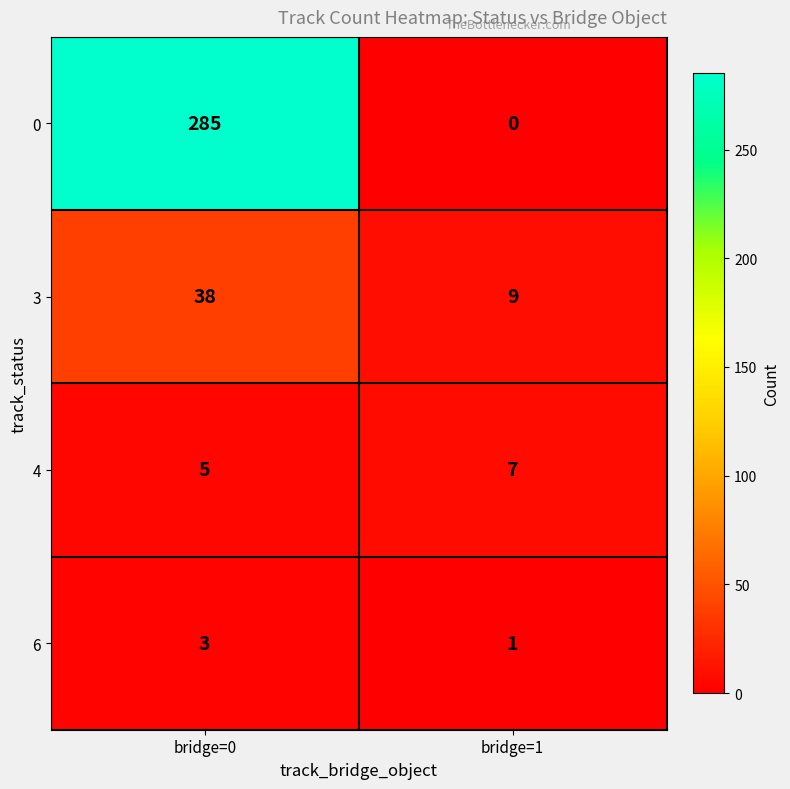

Reading left to right, what are all the values shown in this chart?

0: bridge=0=285	bridge=1=0
3: bridge=0=38	bridge=1=9
4: bridge=0=5	bridge=1=7
6: bridge=0=3	bridge=1=1